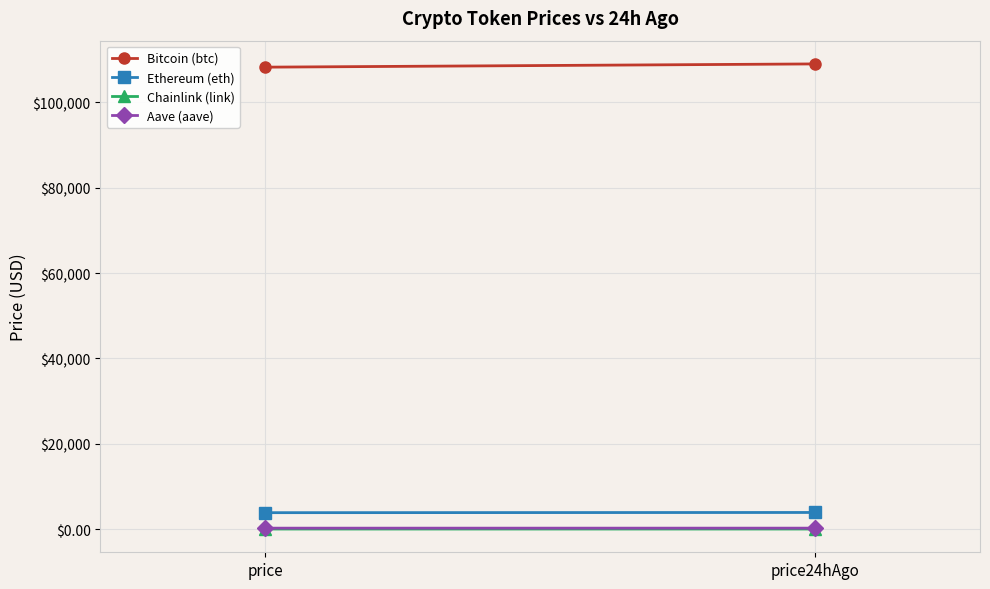

What is the average value of the Aave (aave) series?

221.8